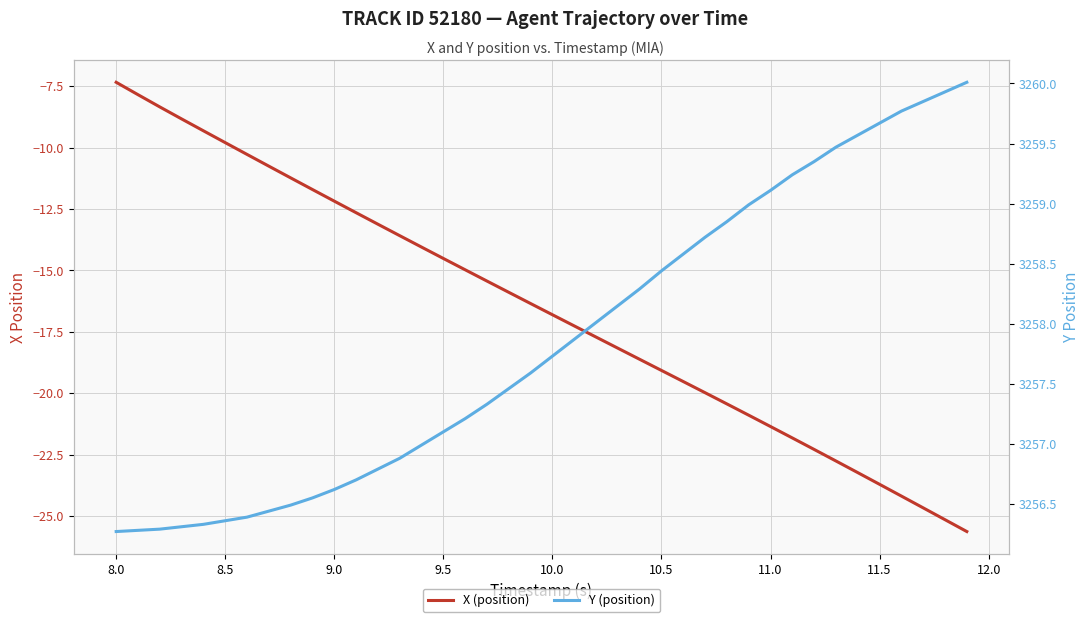

Rank the series by their average value, from highest to lowest.

Y (position), X (position)